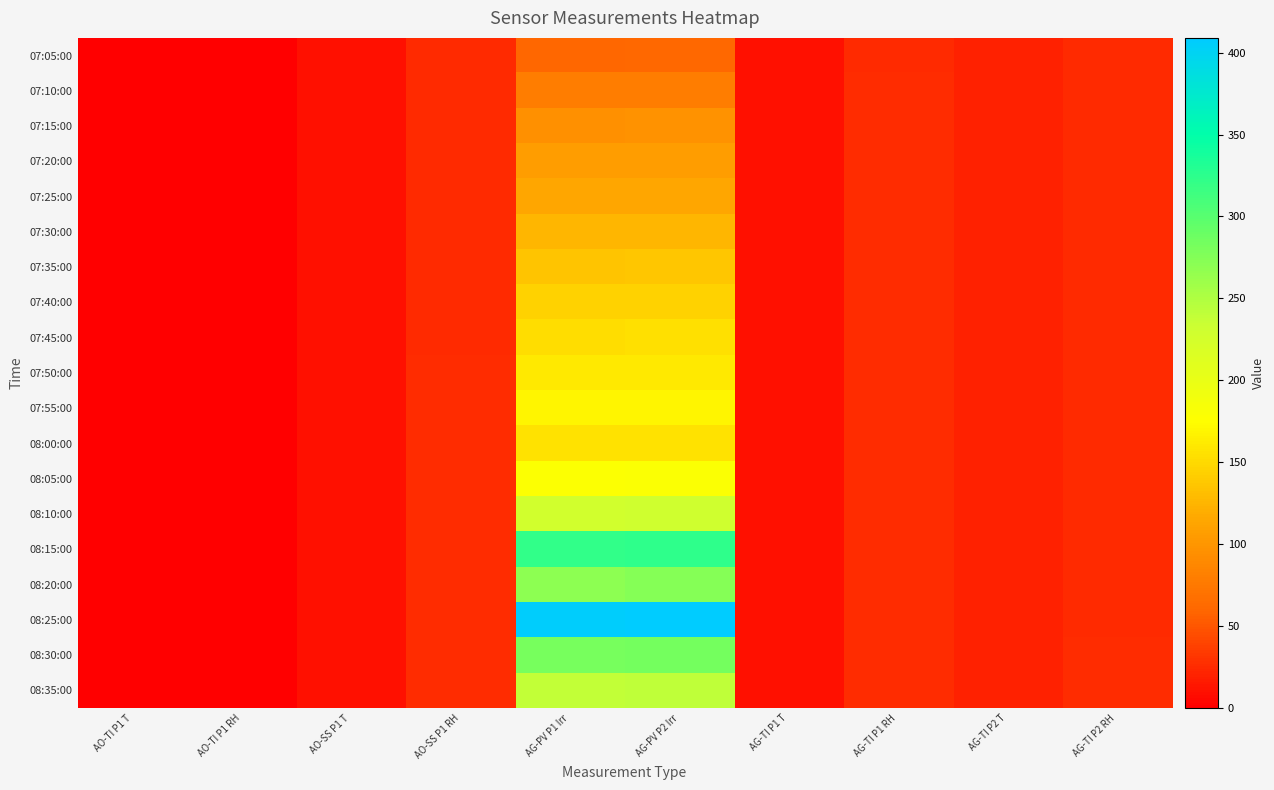

Between AG-TI P2 RH and AG-TI P2 T, which is larger?

AG-TI P2 RH